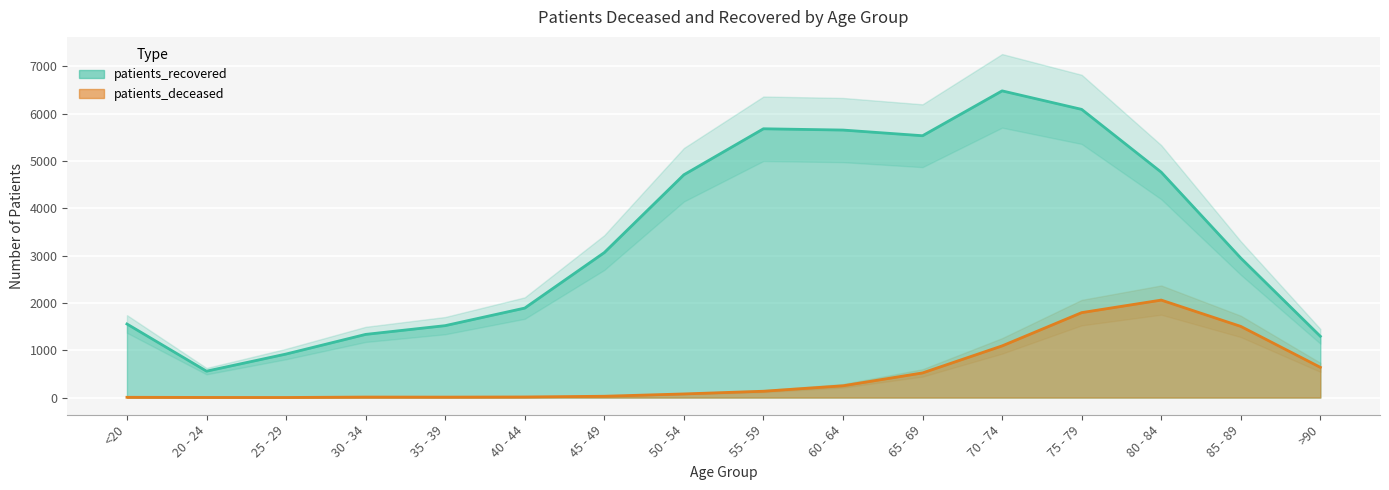

What is the sum of all patients_recovered values?

53994